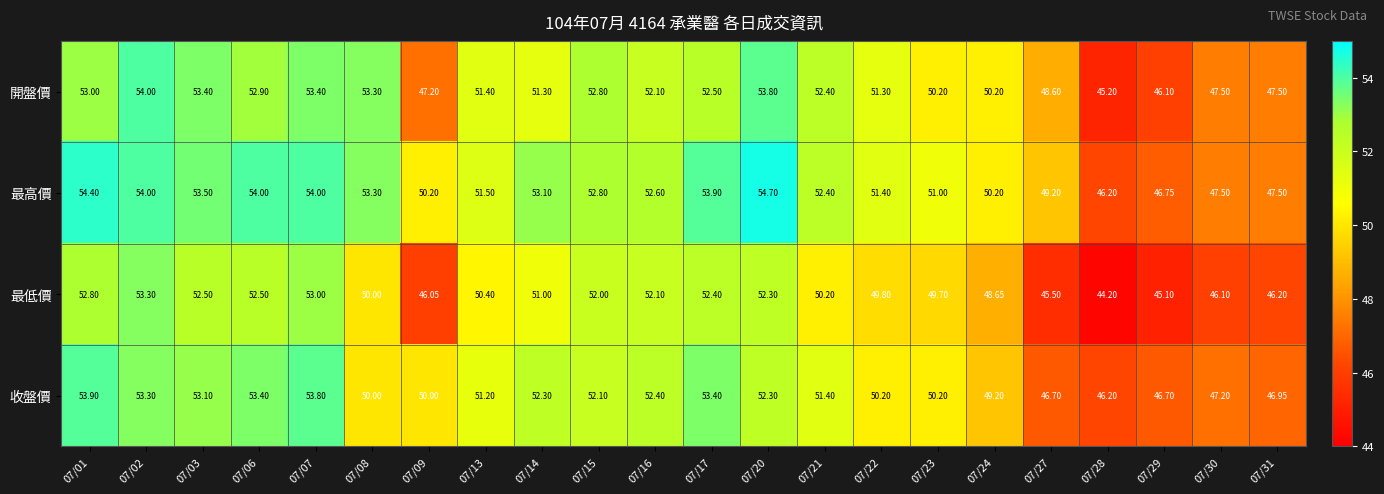

How many distinct data groups are displayed?

4